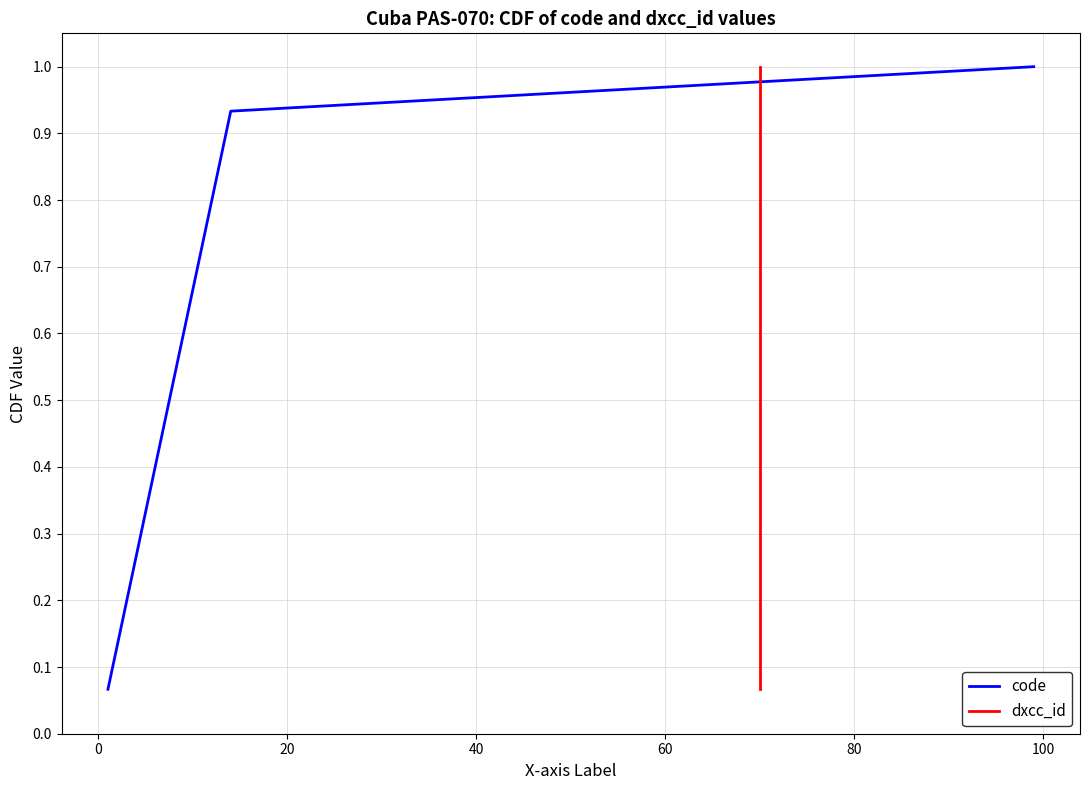

At how many categories does at least one series exceed 0?

15